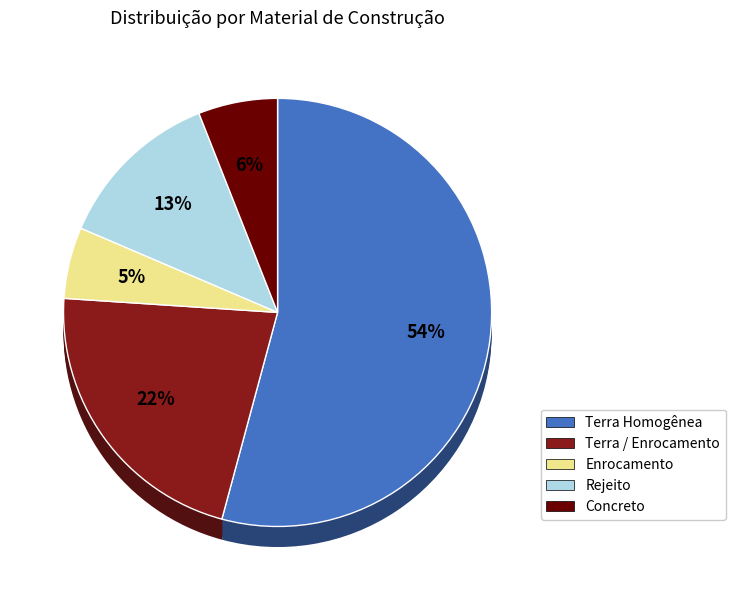

Rank the categories by value from lowest to highest.

Enrocamento, Concreto, Rejeito, Terra / Enrocamento, Terra Homogênea